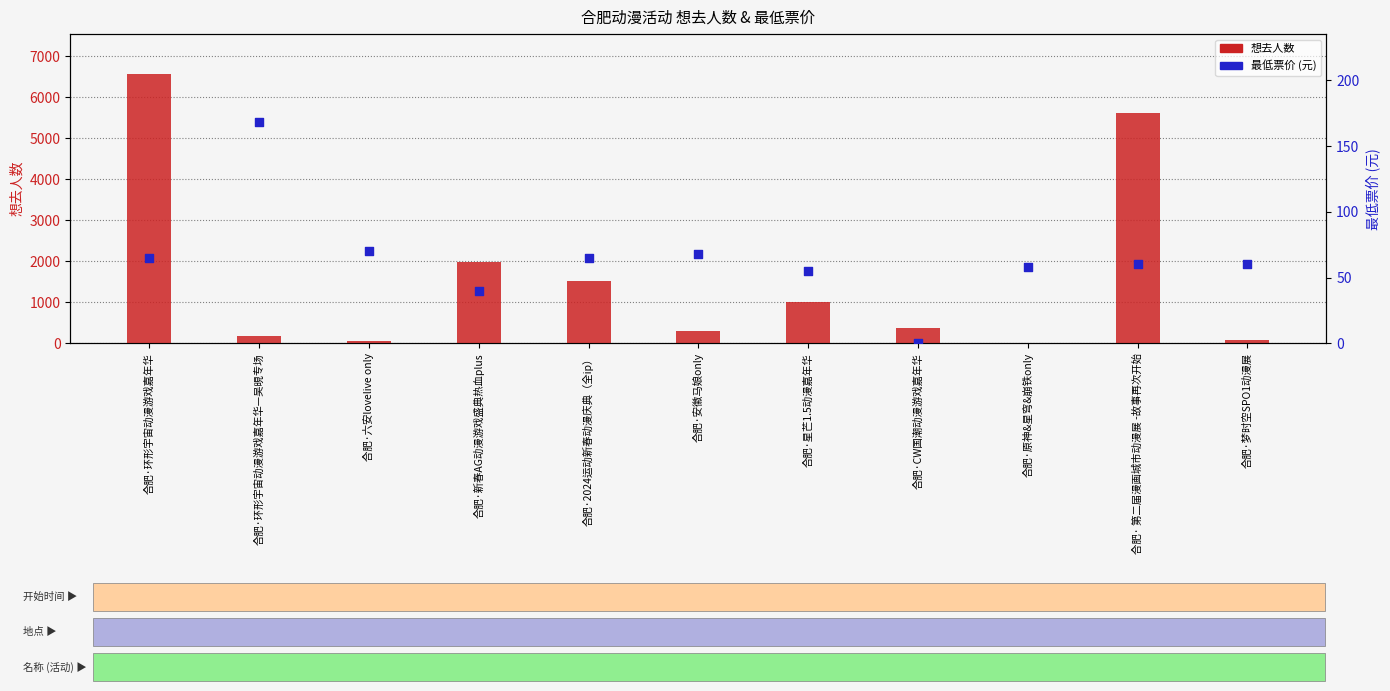

Which series has the largest Y range (max minus min)?

想去人数